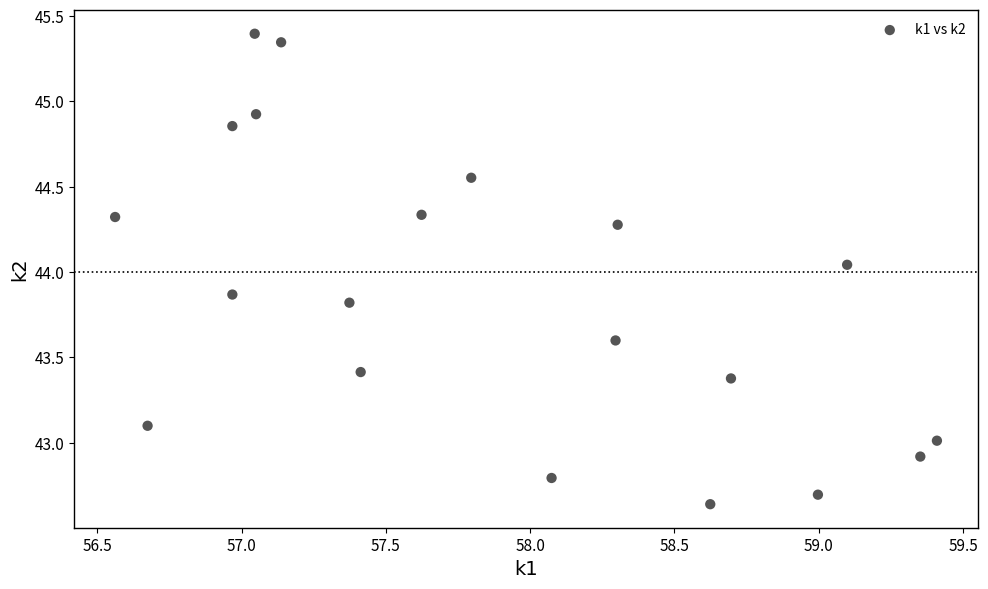

What is the range of X values (max minus min)?

2.8